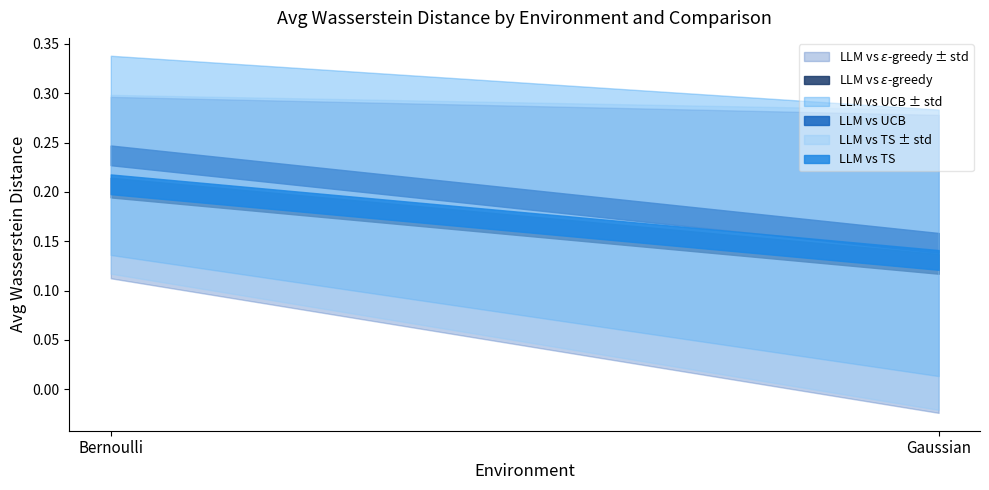

What is the label of the 1st point from the left?

Bernoulli